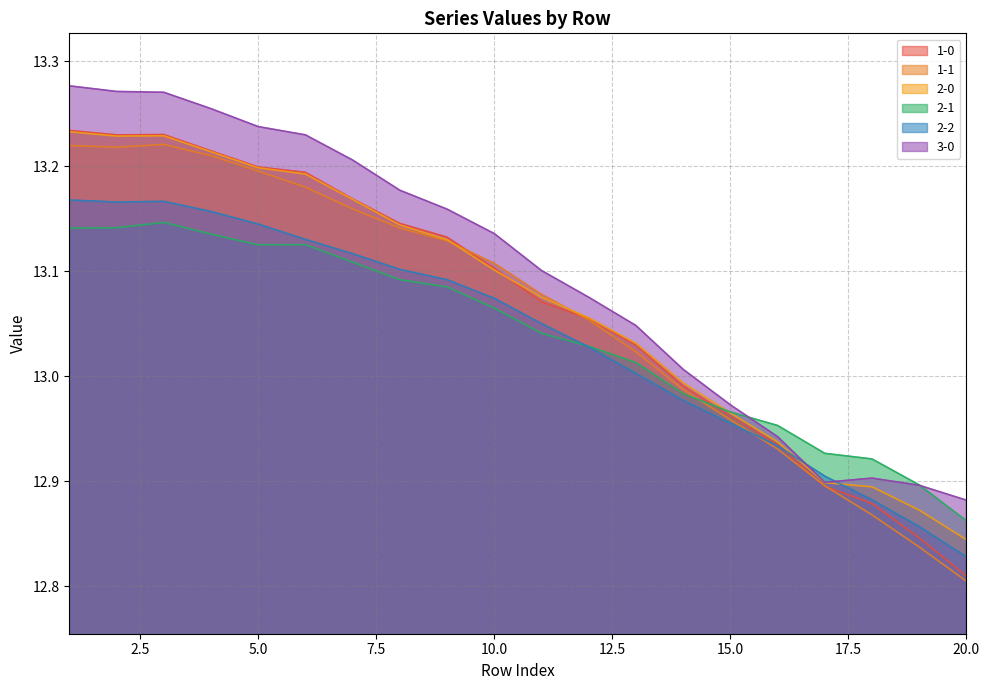

Does the chart display data point markers on the line(s)?

No